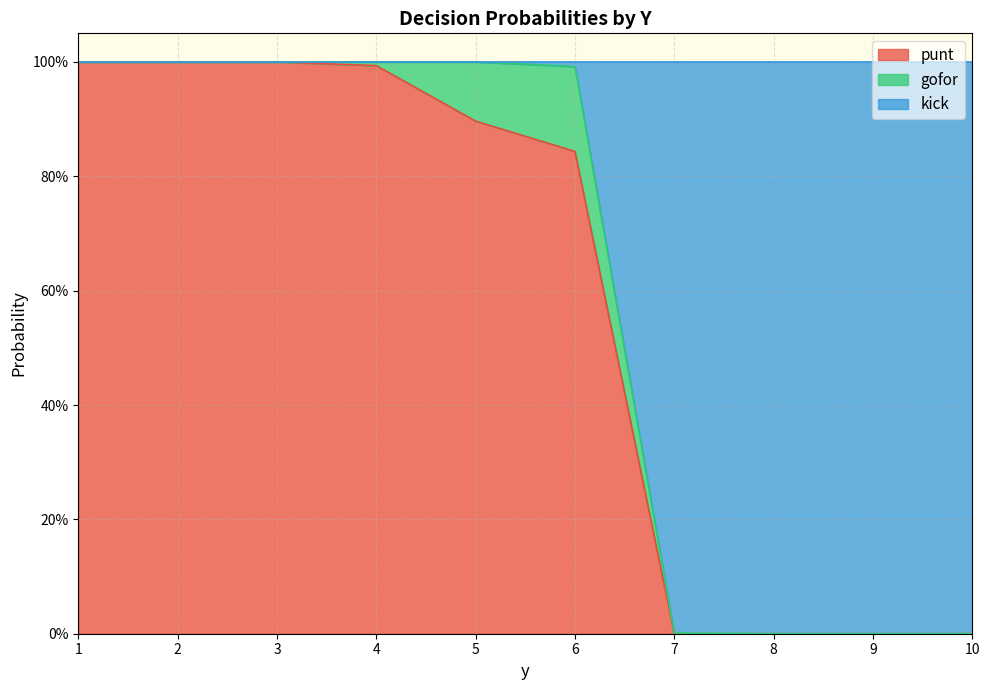

Which category has the lowest value in the punt series?

7